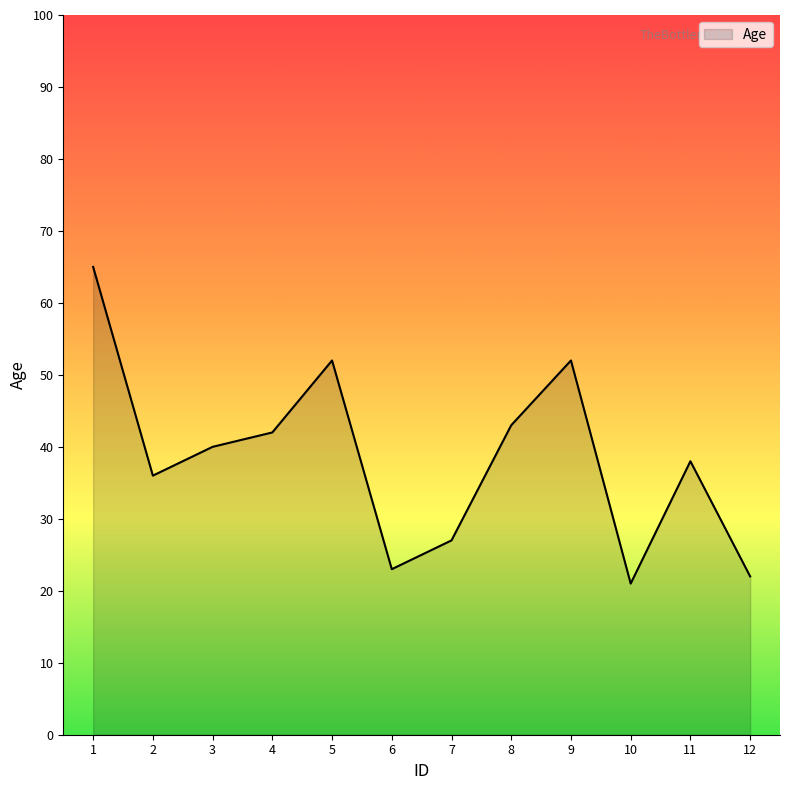

Count the number of data series in this chart.

1